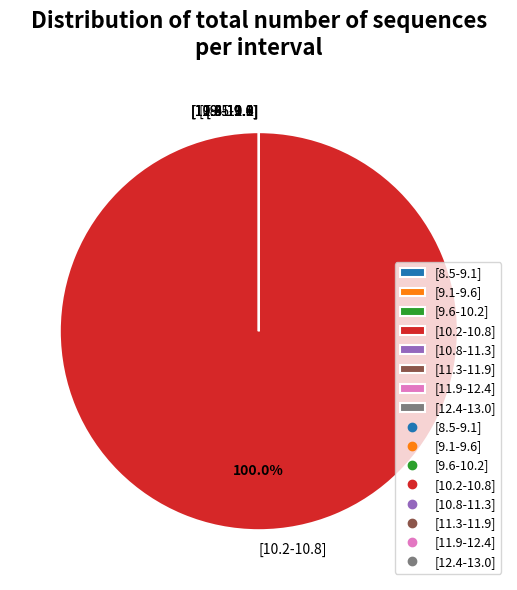

True or false: [9.1-9.6] accounts for 0% of the total.

True